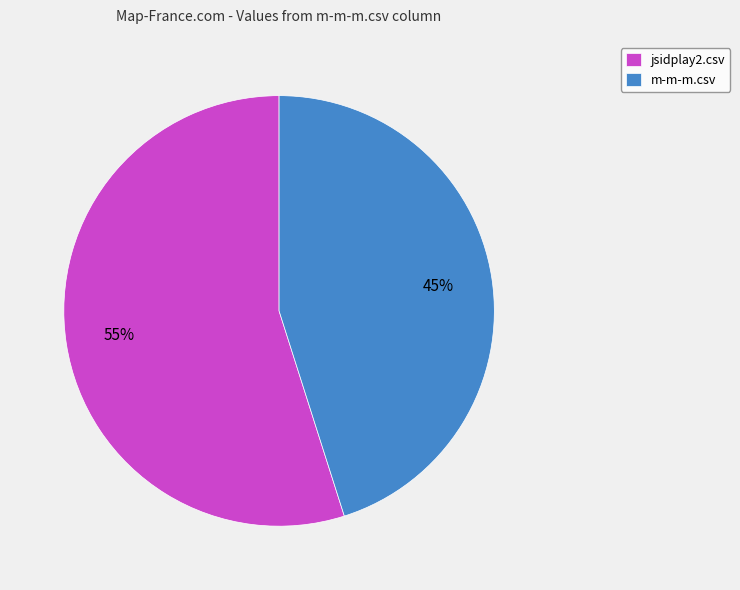

Between jsidplay2.csv and m-m-m.csv, which is larger?

jsidplay2.csv